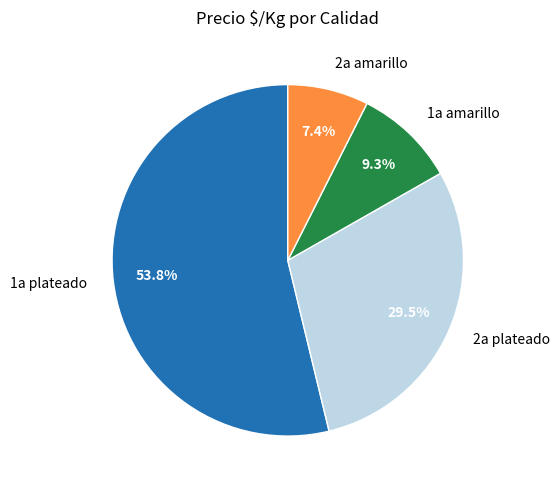

Count the number of slices in the pie.

4